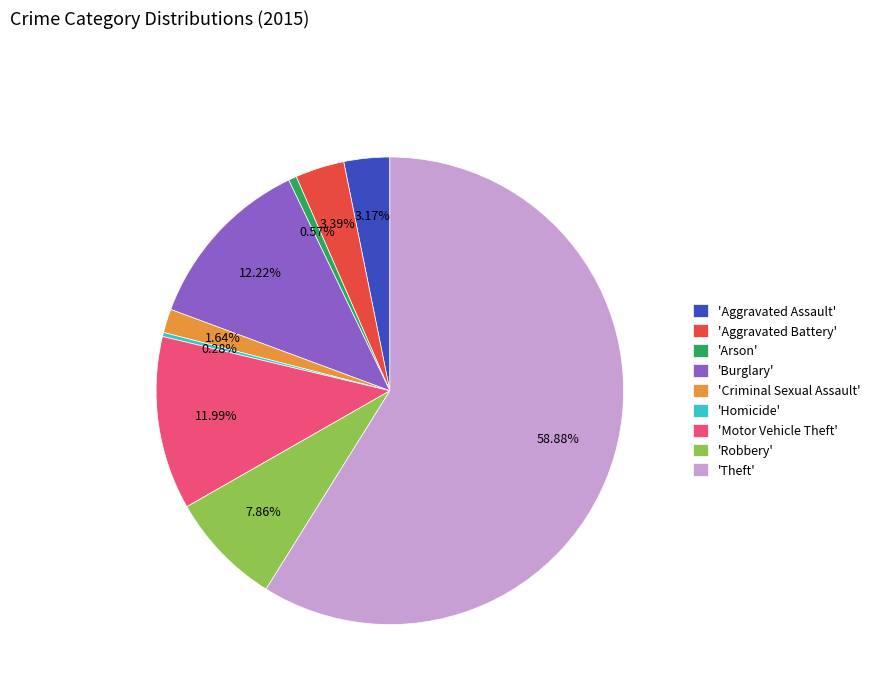

Is there a majority slice in this chart?

Yes